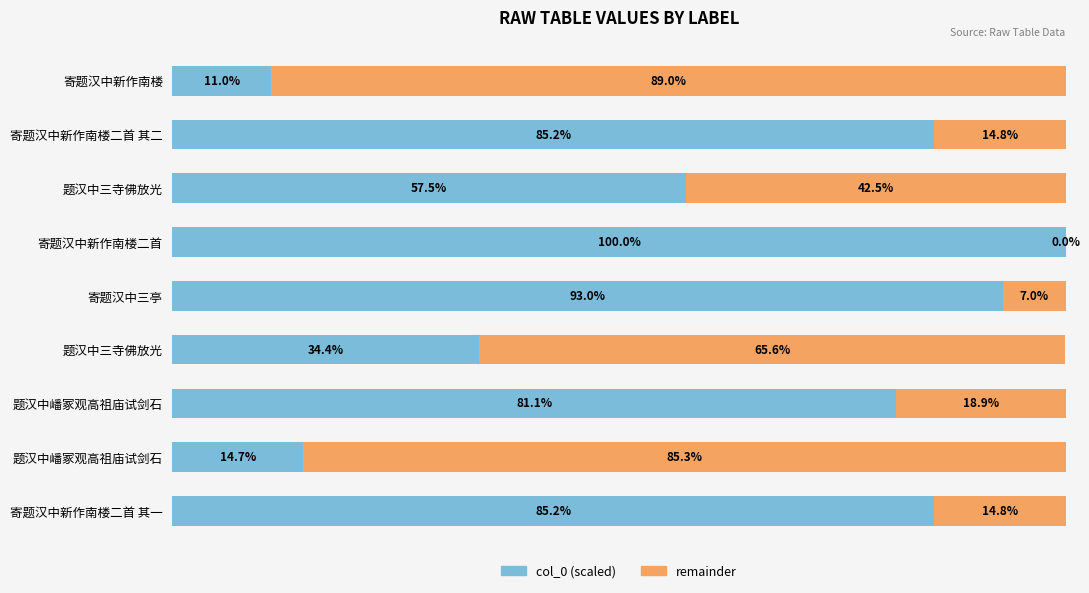

List the series in order of their overall mean, highest first.

col_0 (scaled), remainder